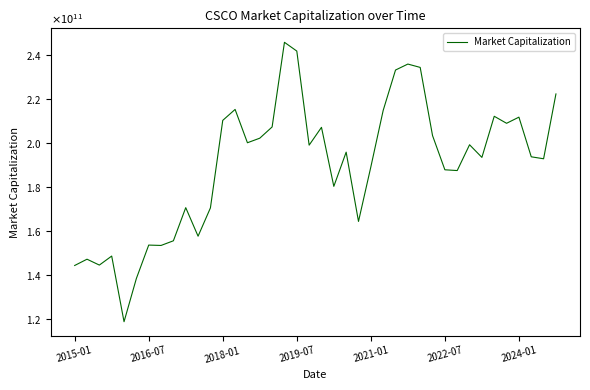

What is the difference between the maximum and minimum values?

127357335132